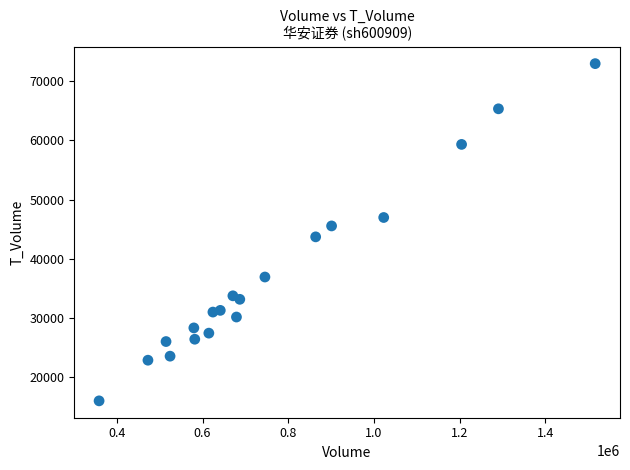

What is the range of X values (max minus min)?

1157701